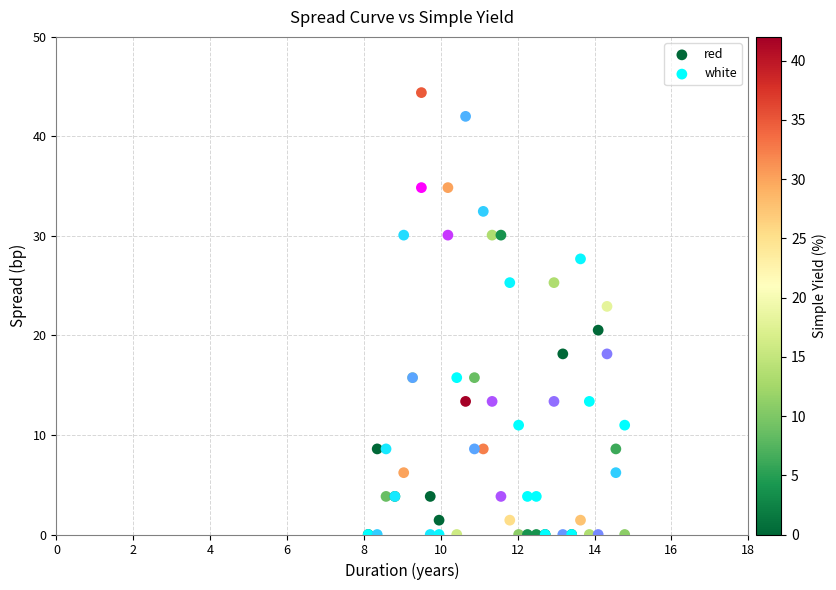

In the red series, what Y value is closest to 22?

22.9